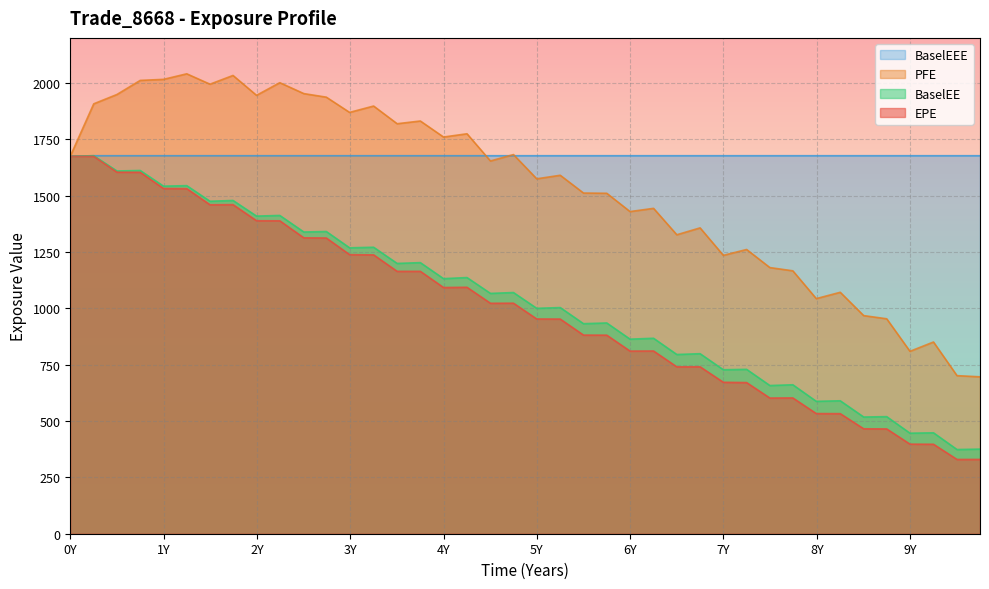

True or false: EPE and BaselEEE cross at least once.

False